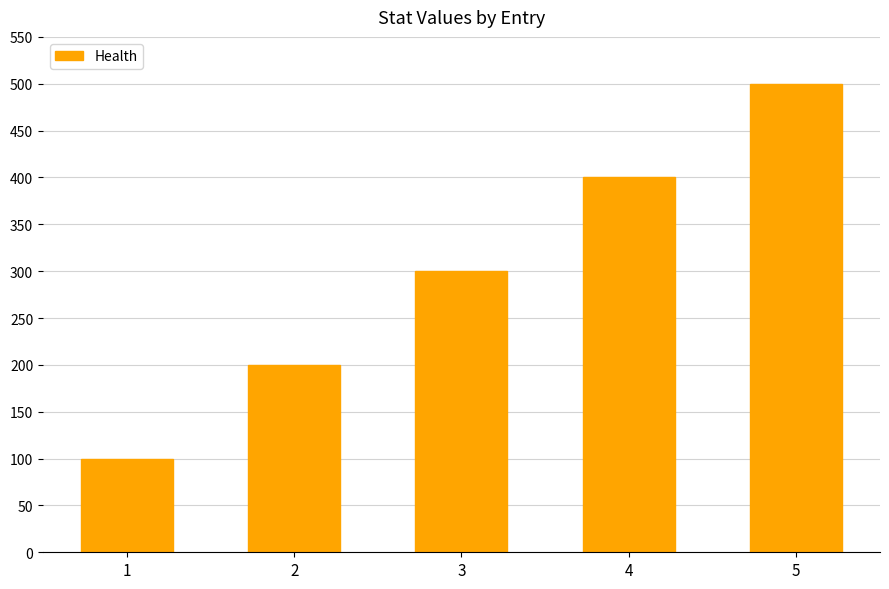

At which label is the value closest to 300?

3